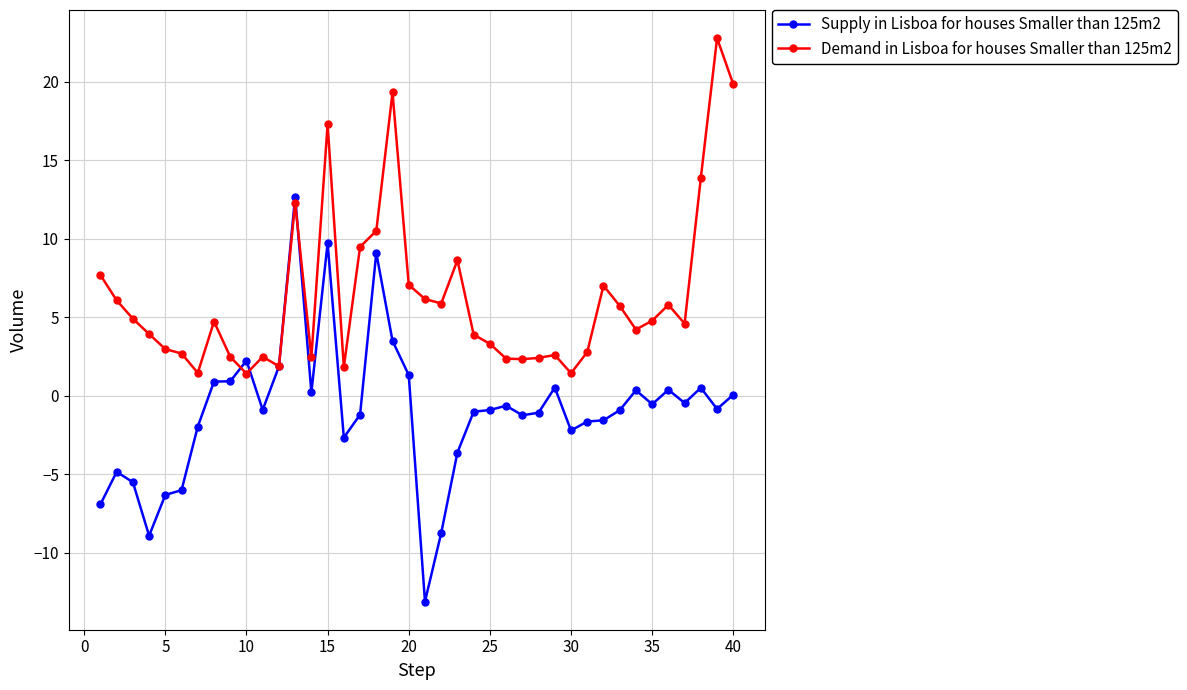

Which series has the largest total across all categories?

Demand in Lisboa for houses Smaller than 125m2